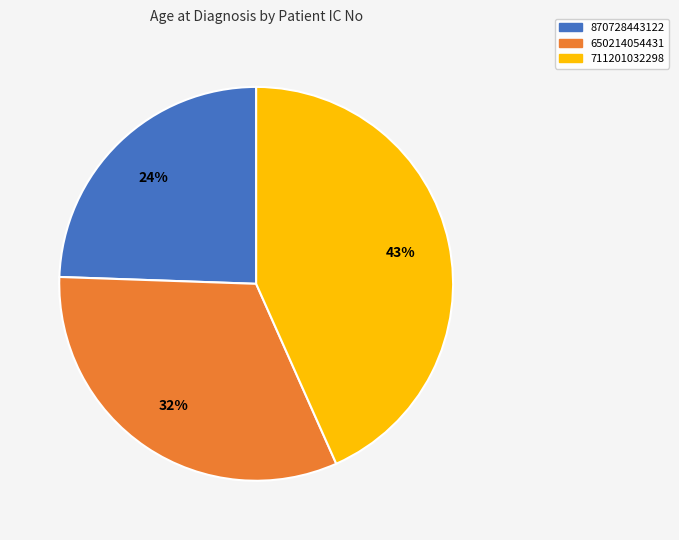

What percentage is the 650214054431 slice, to the nearest percent?

32%